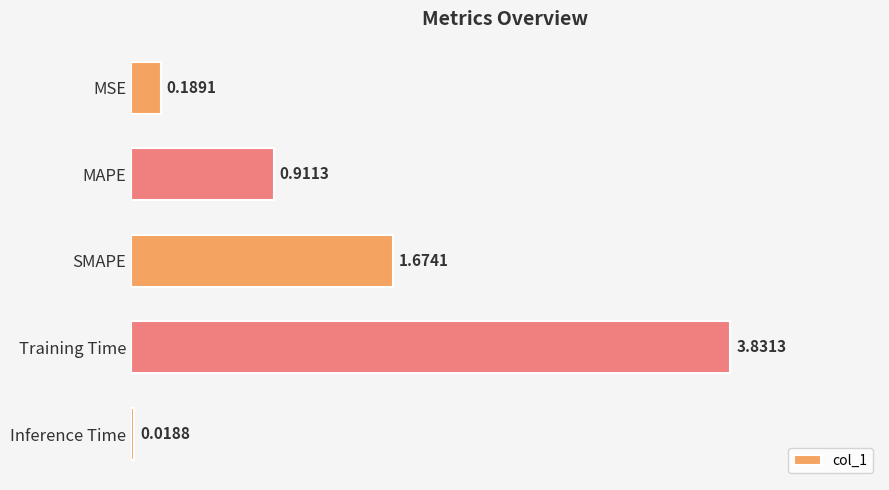

What is the sum of the values at Training Time and SMAPE?

5.5